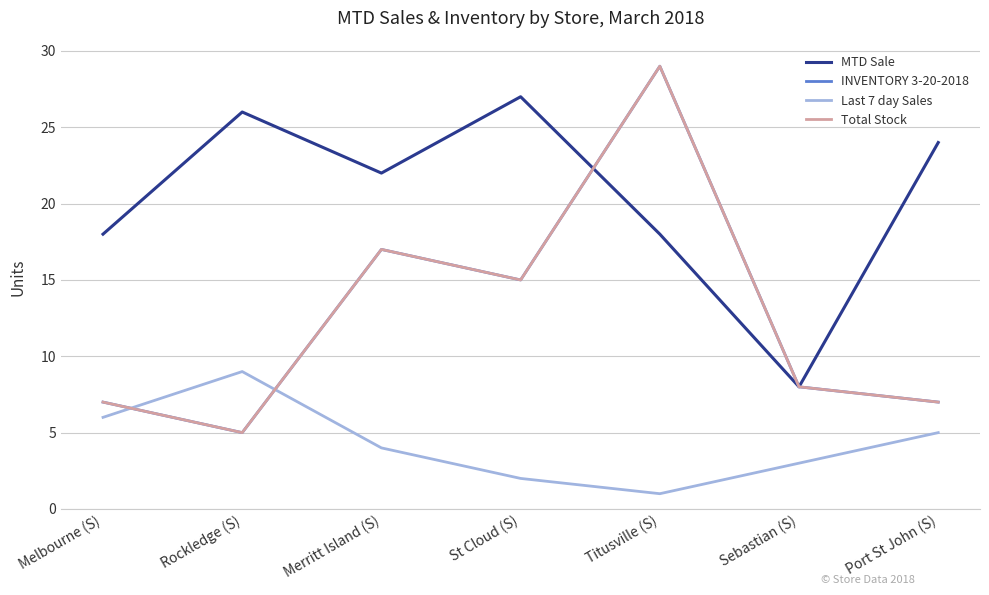

The value of Last 7 day Sales at Rockledge (S) is 9. True or false?

True